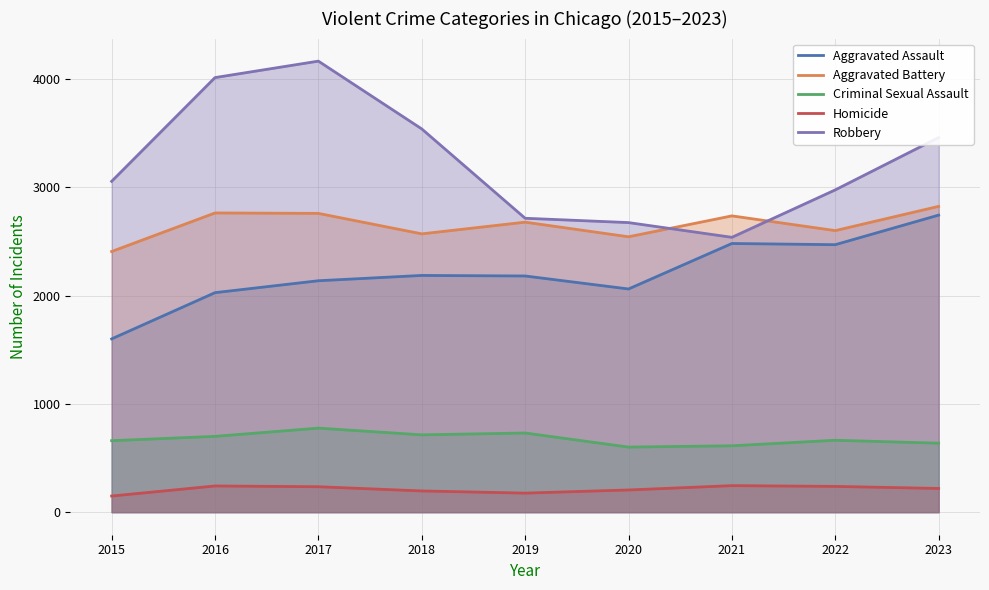

The value of Aggravated Assault at 2020 is 3622. True or false?

False